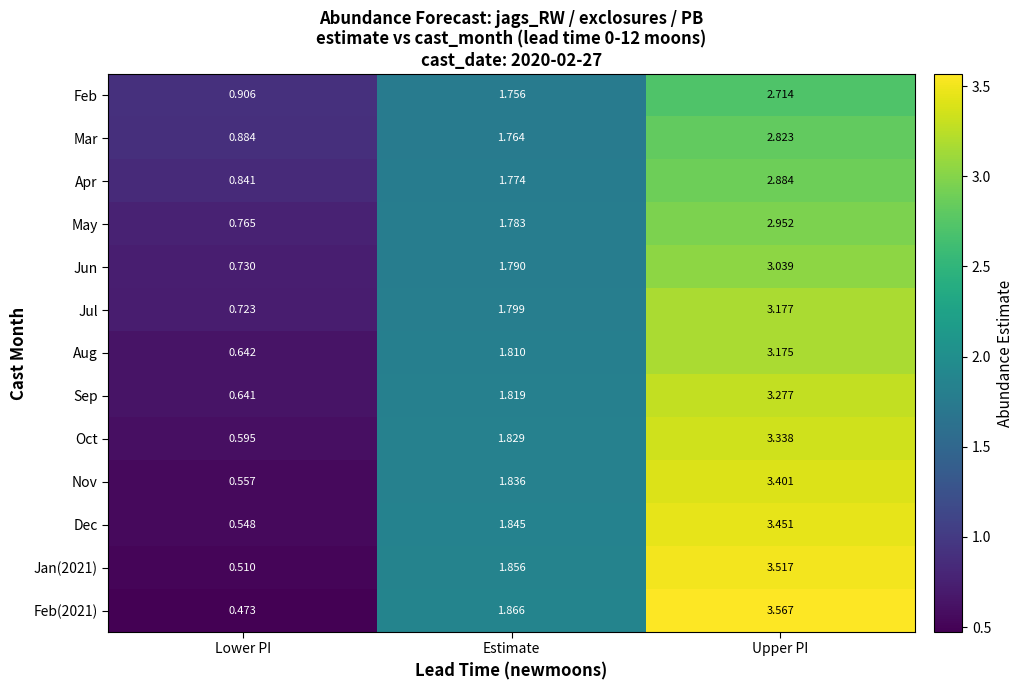

Is the value of Feb(2021) at Estimate greater than the value of Jan(2021) at Lower PI?

Yes